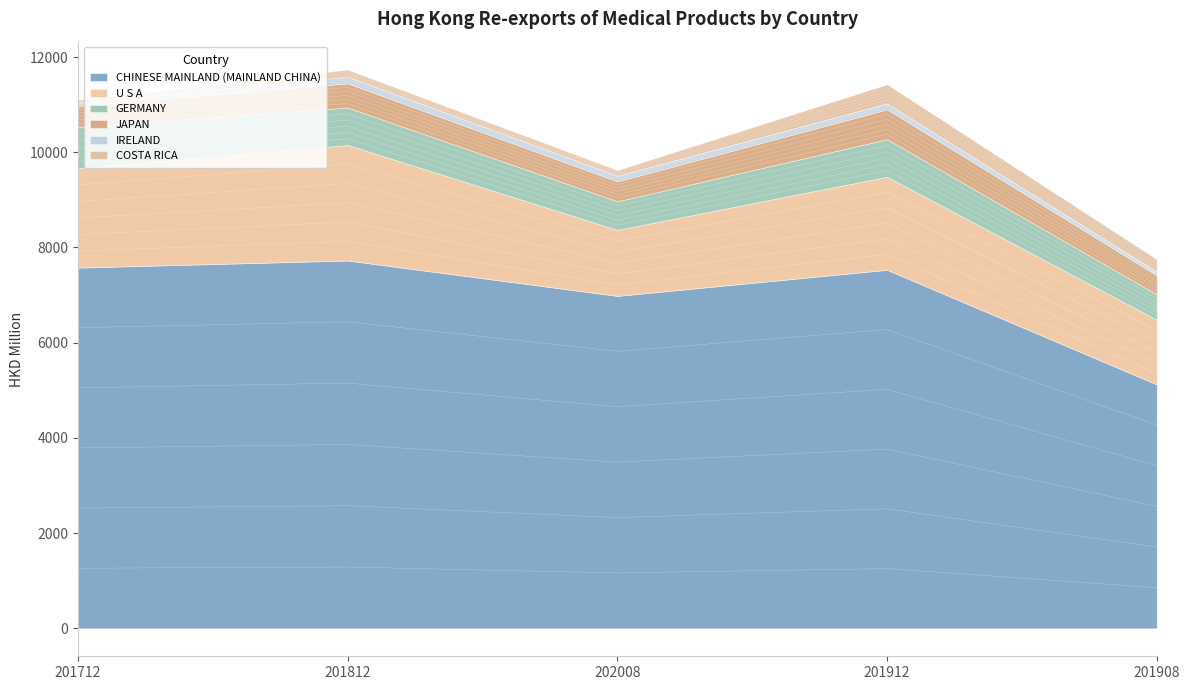

How many data points in IRELAND are above 120?

3